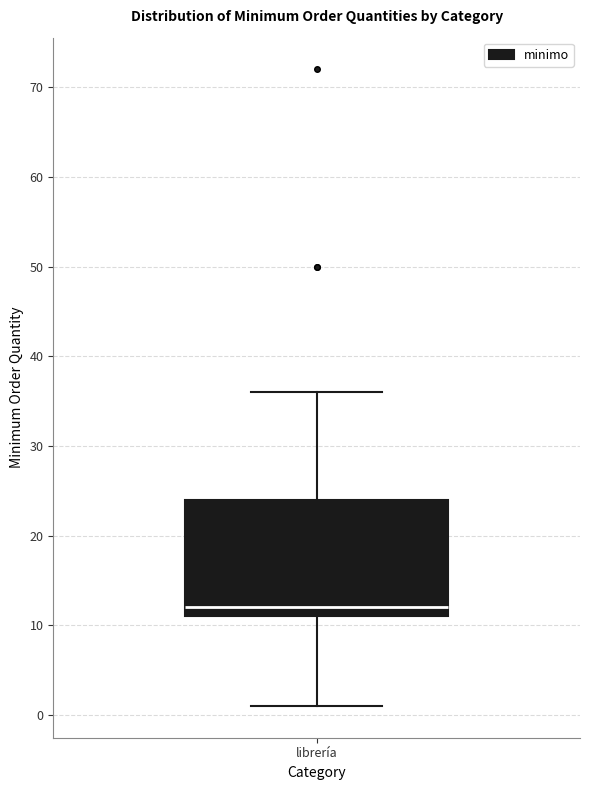

Transcribe this box plot: give where the median line is, the range the box spans, and where the two whiskers end, as read against the y-axis. The values are not printed on the chart, so give them approximately, as read against the axis.

median 12, box 11 to 24, whiskers 1 to 36